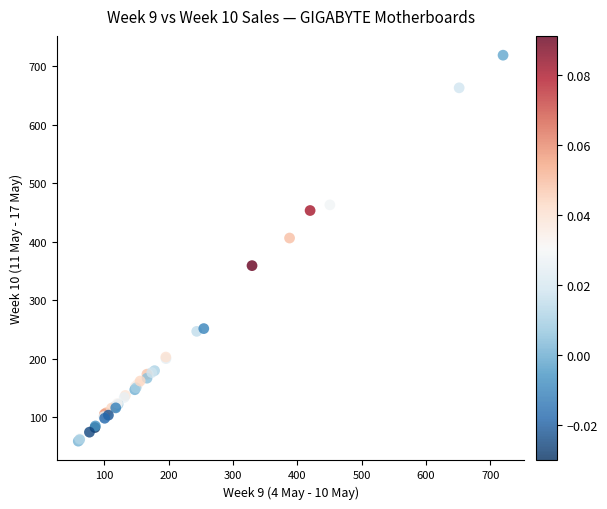

What Y value in the scatter plot is closest to 389?

406.8